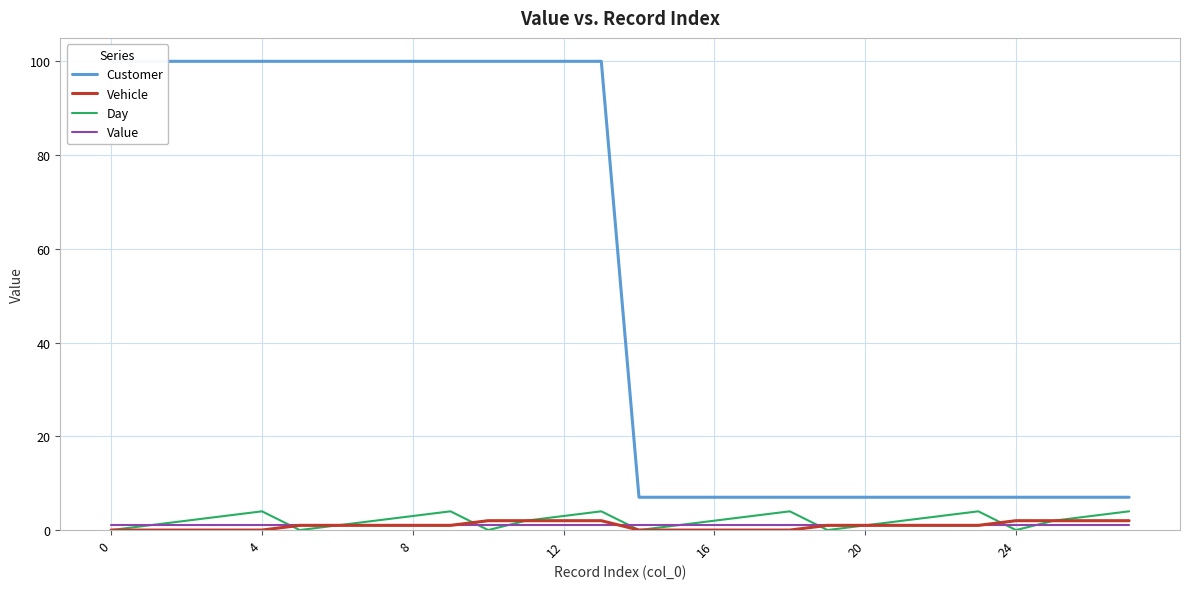

Which series changed the most between 8 and 15?

Customer